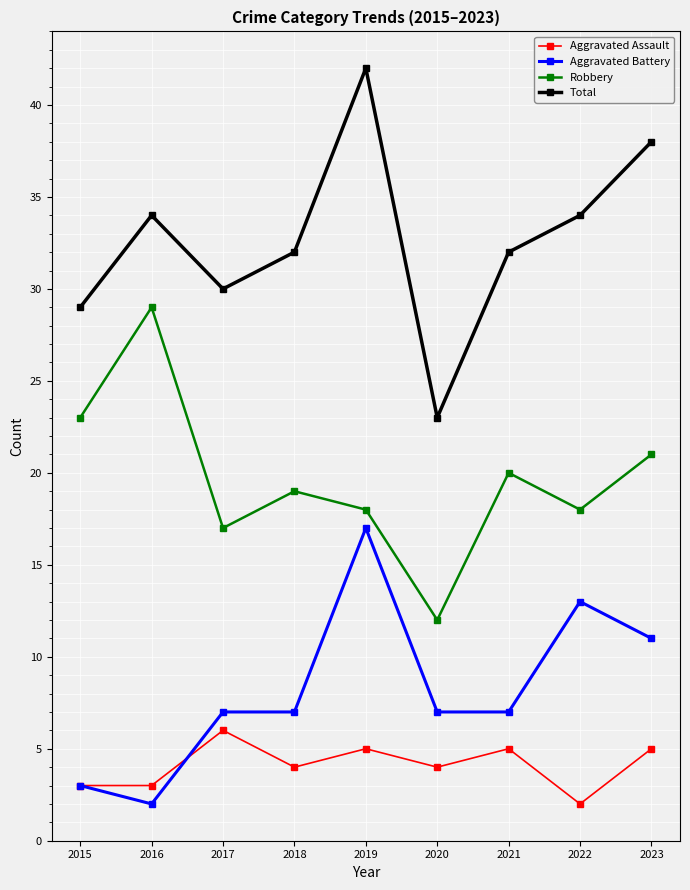

What is the difference between the second highest and second lowest values in the Total series?

9